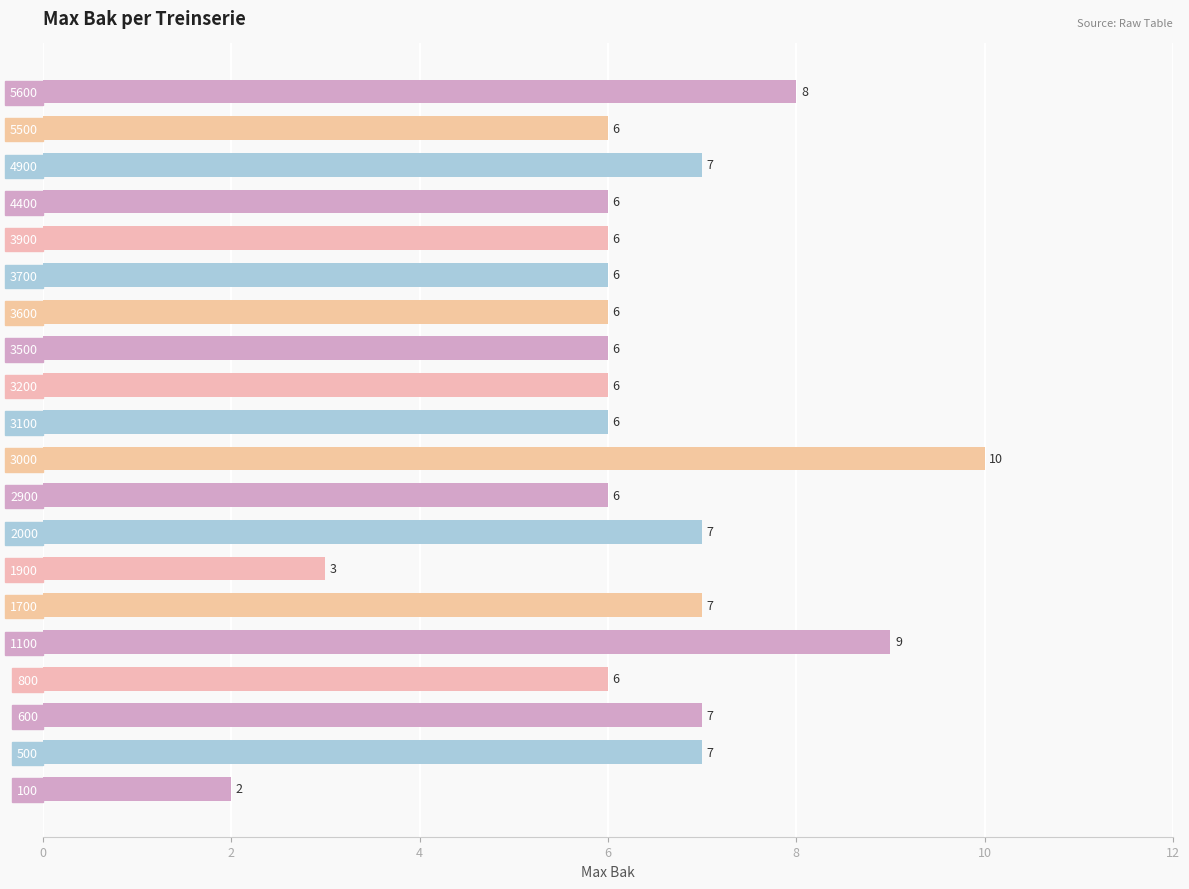

What is the ratio of the value at 5500 to the value at 500?

0.9